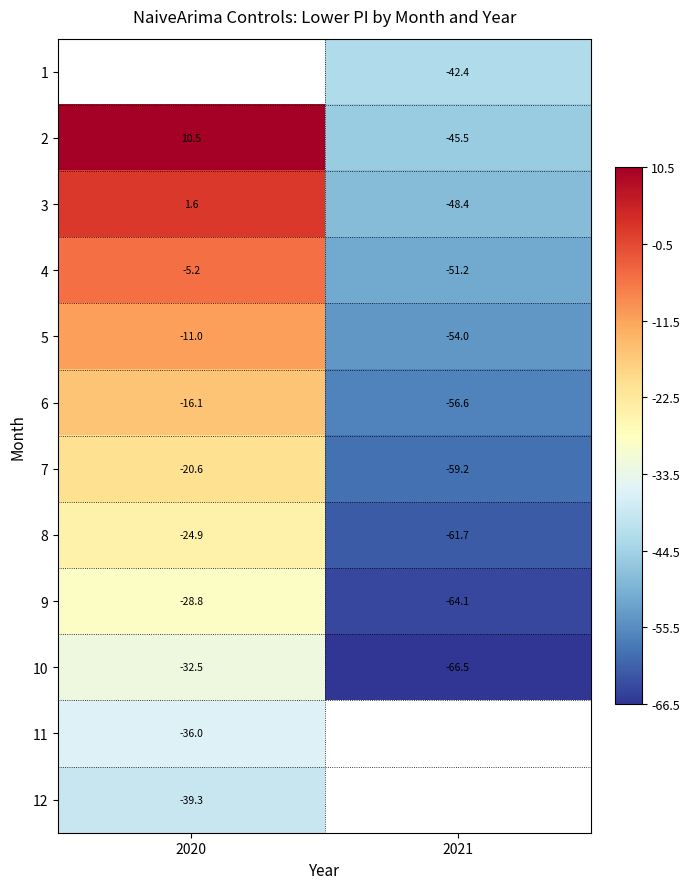

What is the minimum value shown in the chart?

-66.5